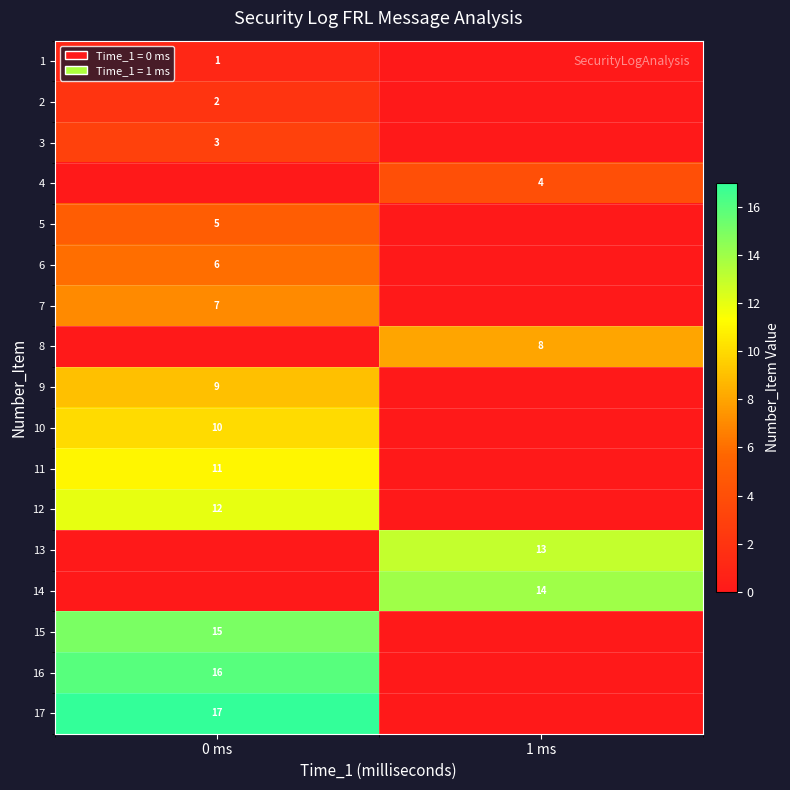

Is it true that 3 equals 1 at 0 ms?

False